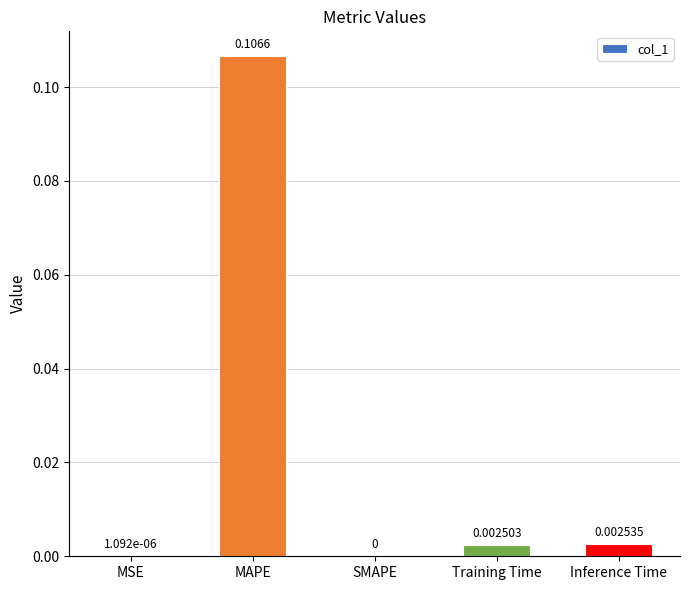

Which has a higher value, MSE or MAPE?

MAPE